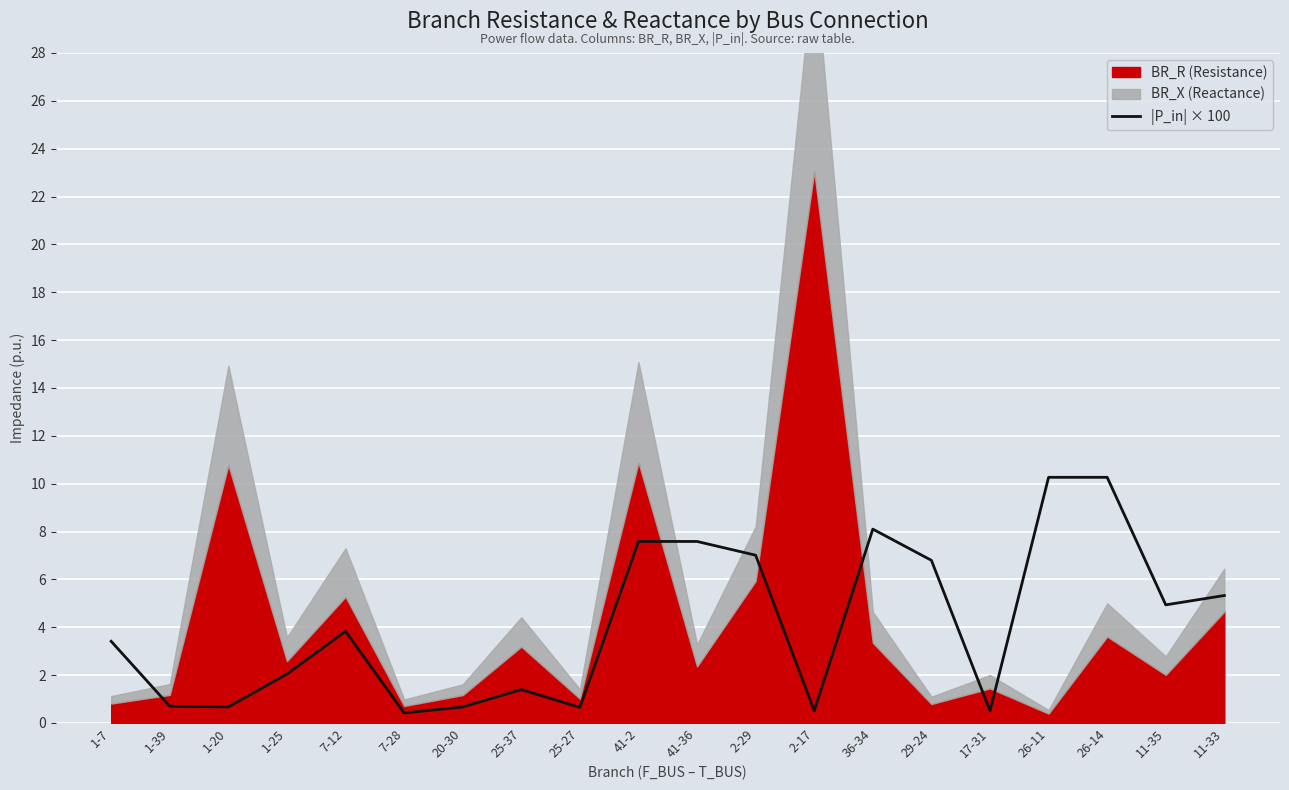

The |P_in| × 100 series shows 11.8 at 36-34. True or false?

False